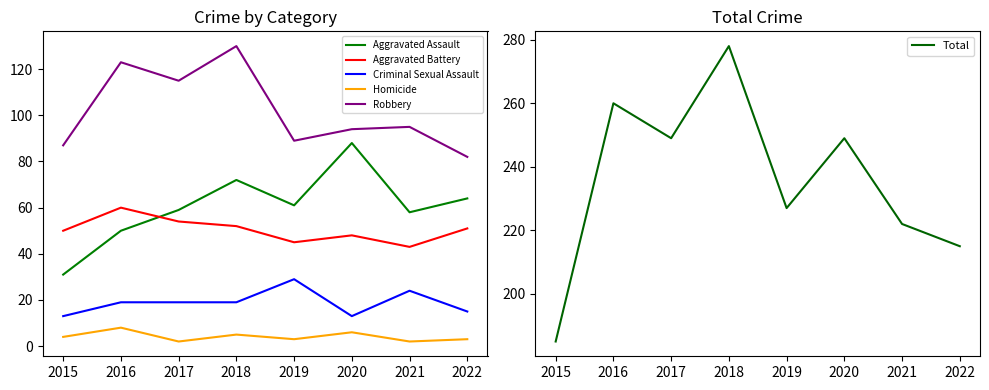

What is the total value across all series at 2020?

498